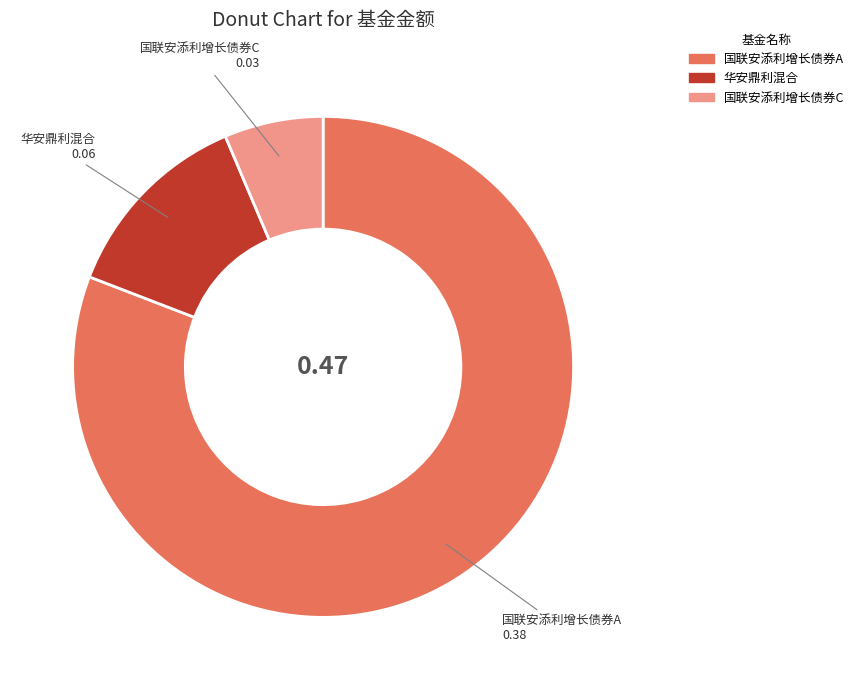

Which slice is the smallest?

国联安添利增长债券C